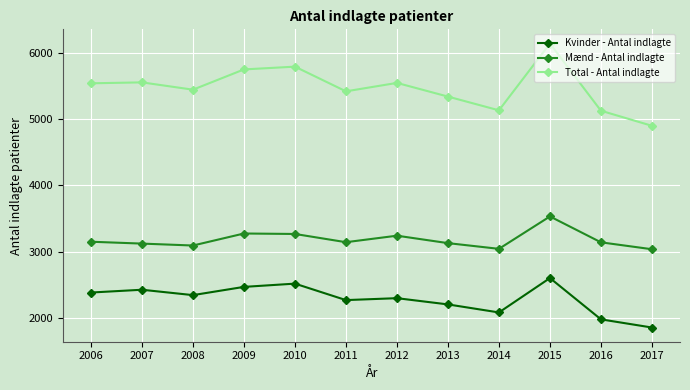

What are all the series names shown in the legend?

Kvinder - Antal indlagte, Mænd - Antal indlagte, Total - Antal indlagte